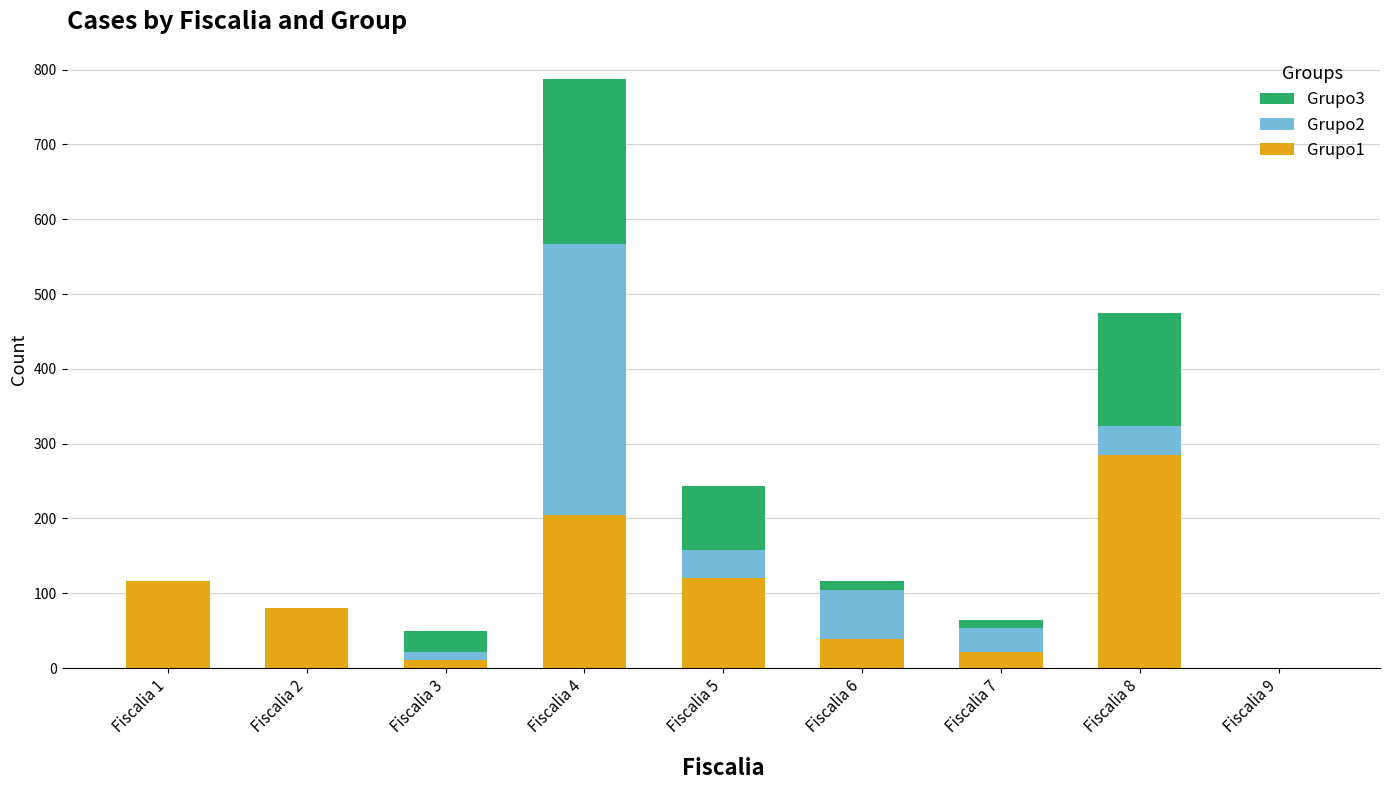

Which category has the highest value in the Grupo1 series?

Fiscalia 8